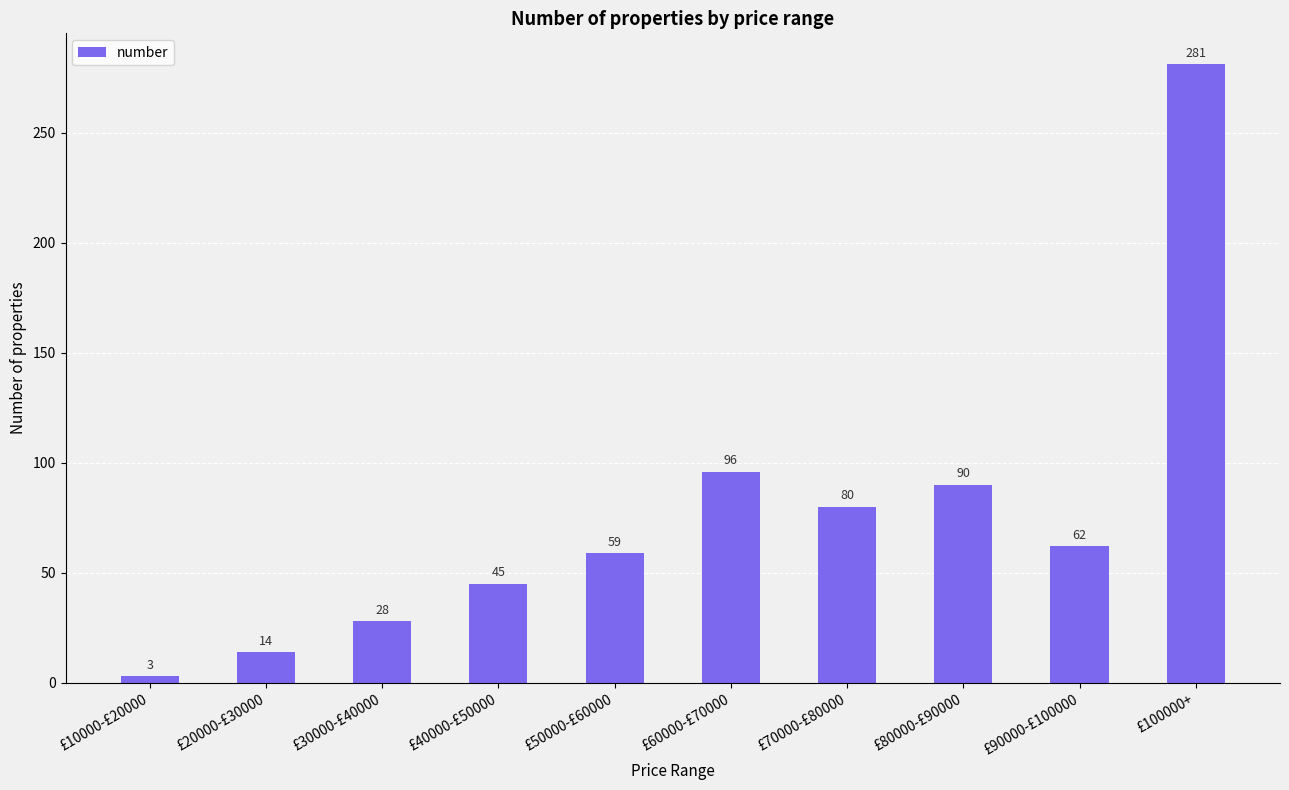

True or false: the data shows 28 at £30000-£40000.

True